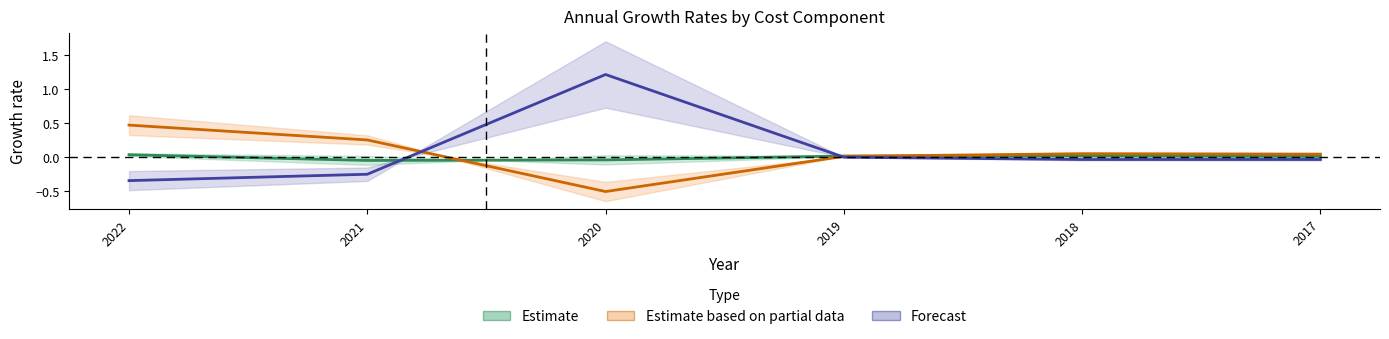

Which series changed the most between 2021 and 2017?

costs_per_cph_change_perc